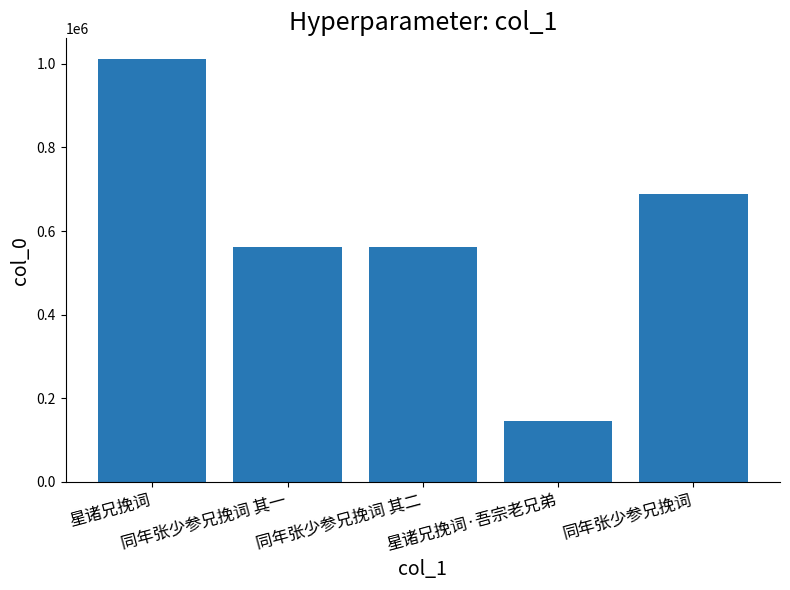

At which label does the data first exceed 561554?

星诸兄挽词